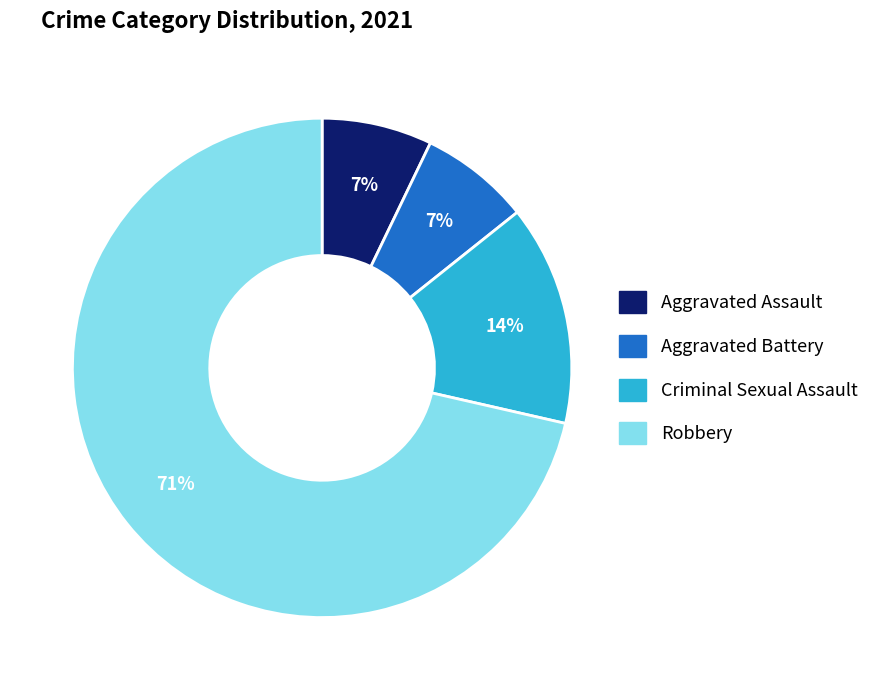

Which has a higher value, Aggravated Assault or Robbery?

Robbery